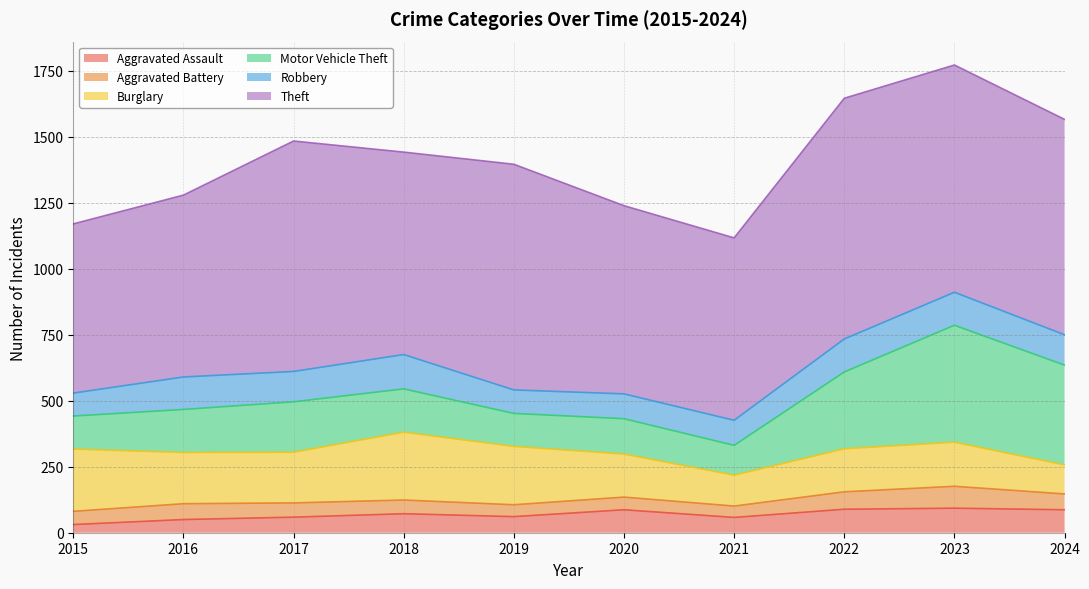

Does the chart have visible grid lines?

Yes